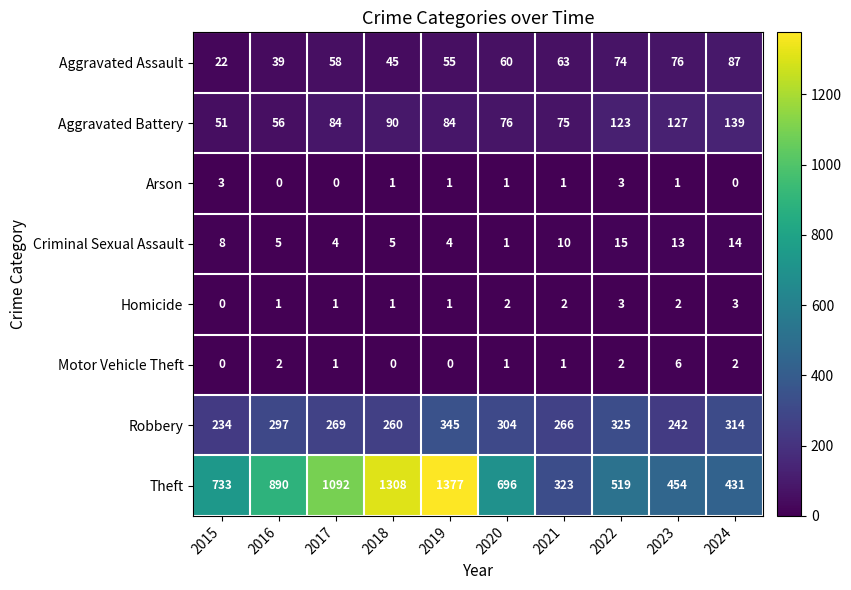

What is the difference between the Aggravated Battery values at 2015 and 2021?

24